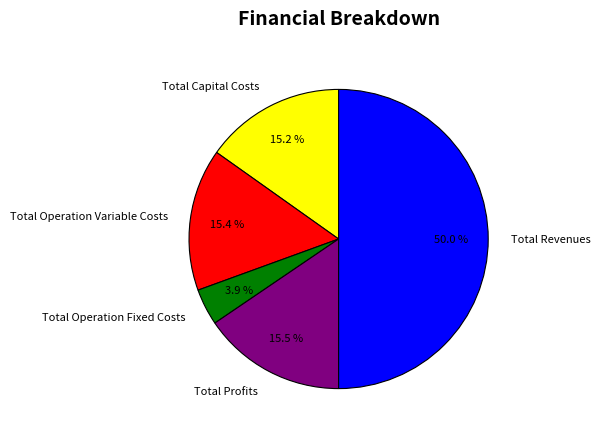

To the nearest percent, what portion does Total Capital Costs represent?

15%